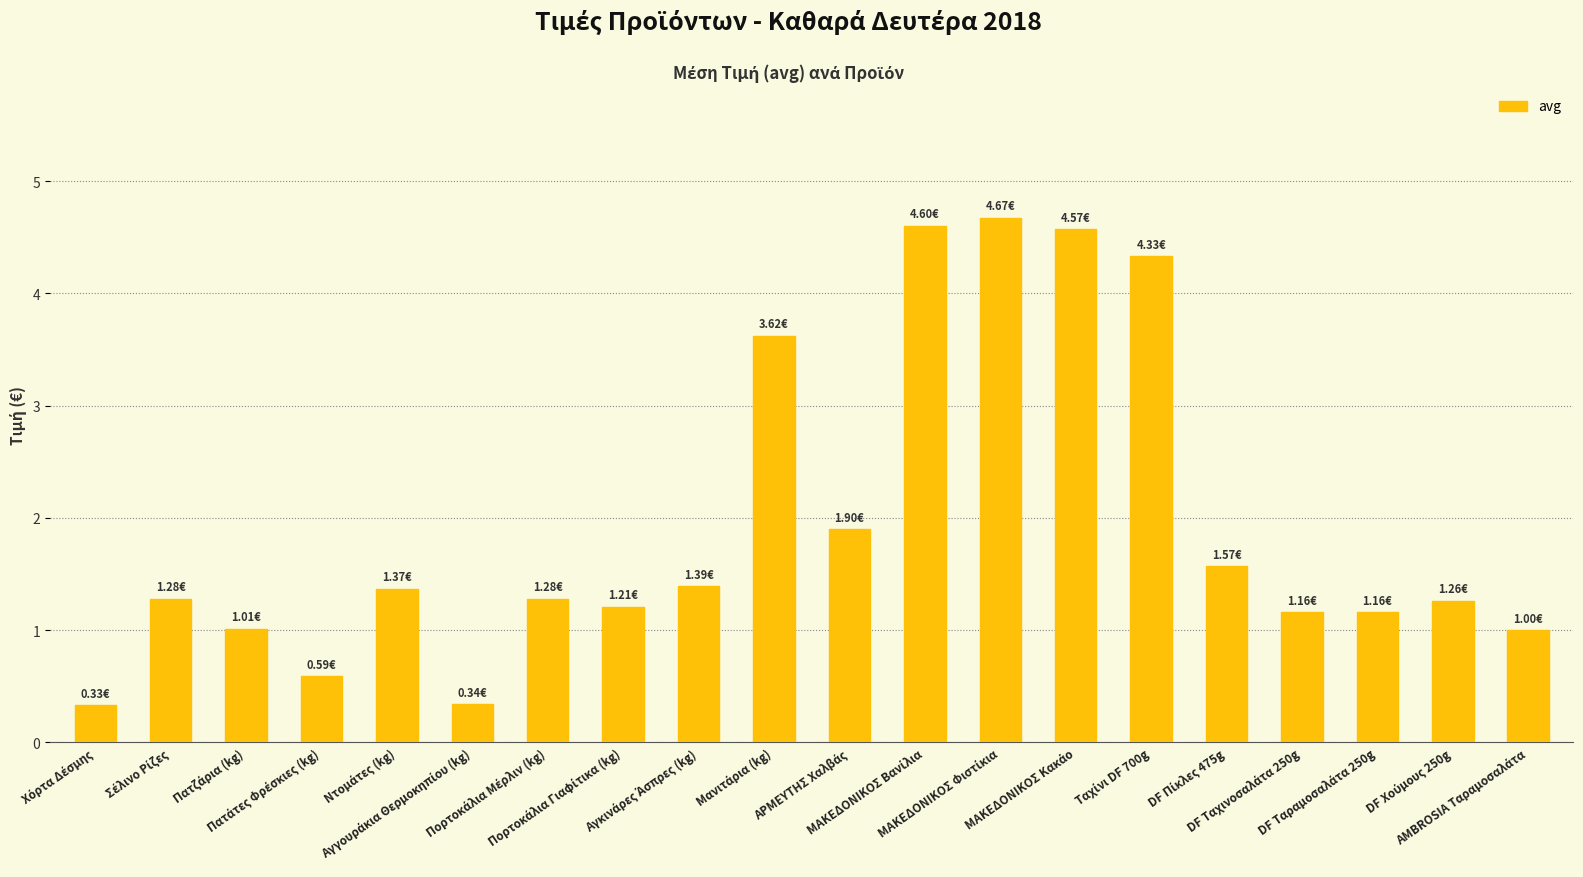

What is the maximum value shown in the chart?

4.7